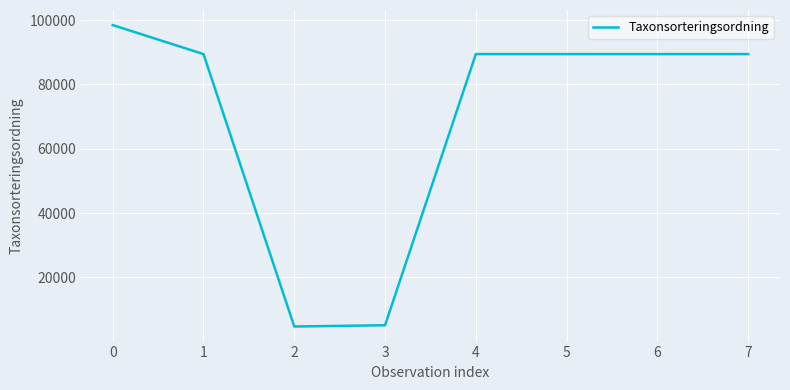

Is it true that the value at 3 is 5113?

True